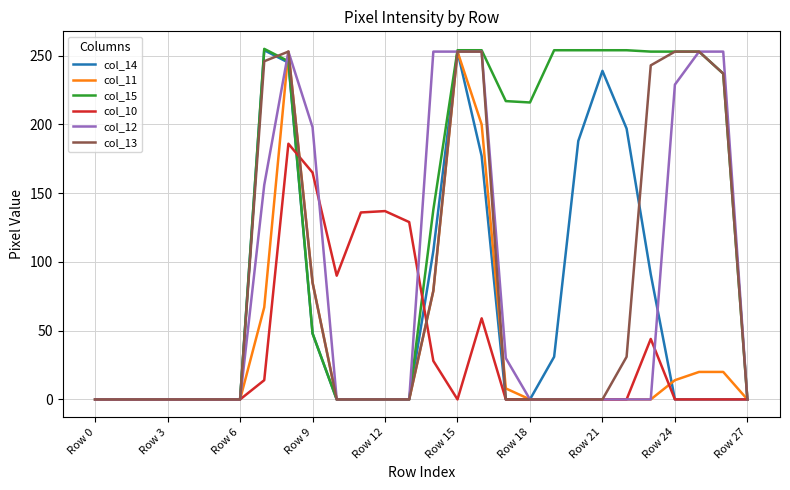

Which series has the widest spread of values?

col_15